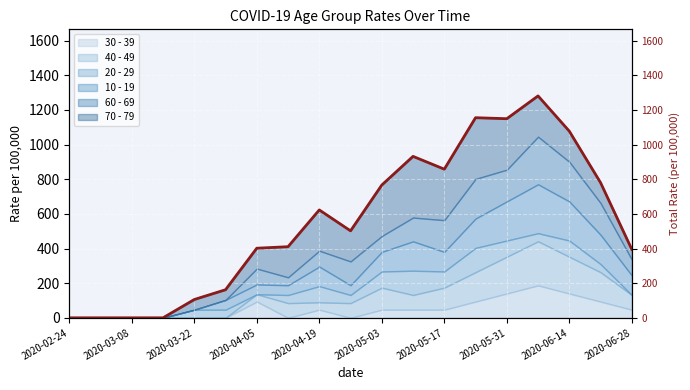

What is the greatest value displayed?

1281.3